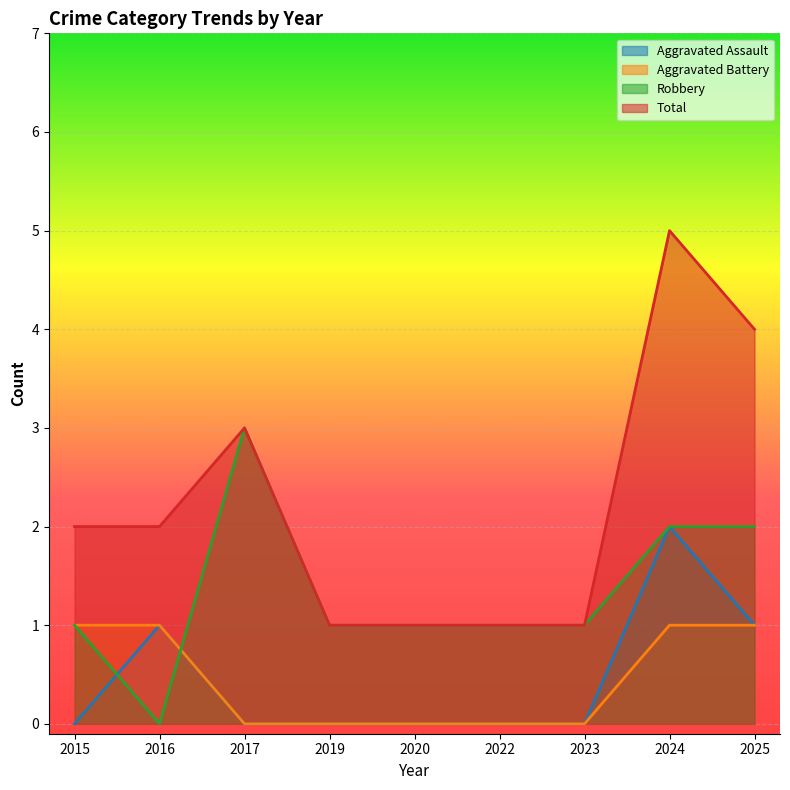

What is the sum of all Total values?

20